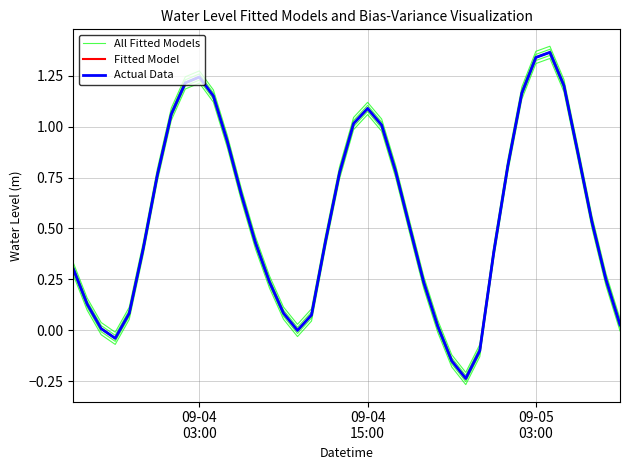

How many positive values does the Fitted Model series have?

35